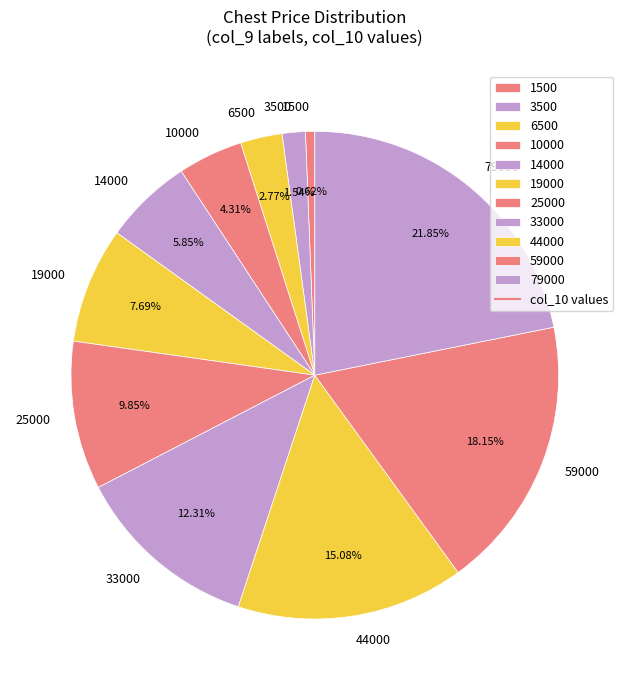

Which has a higher value, 59000 or 6500?

59000